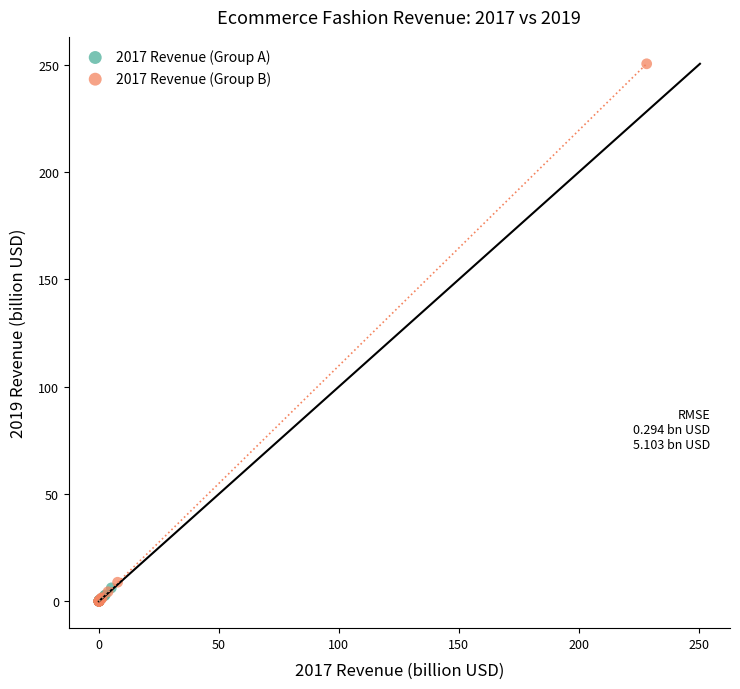

Which series contains the highest Y value?

2017 Revenue (Group B)